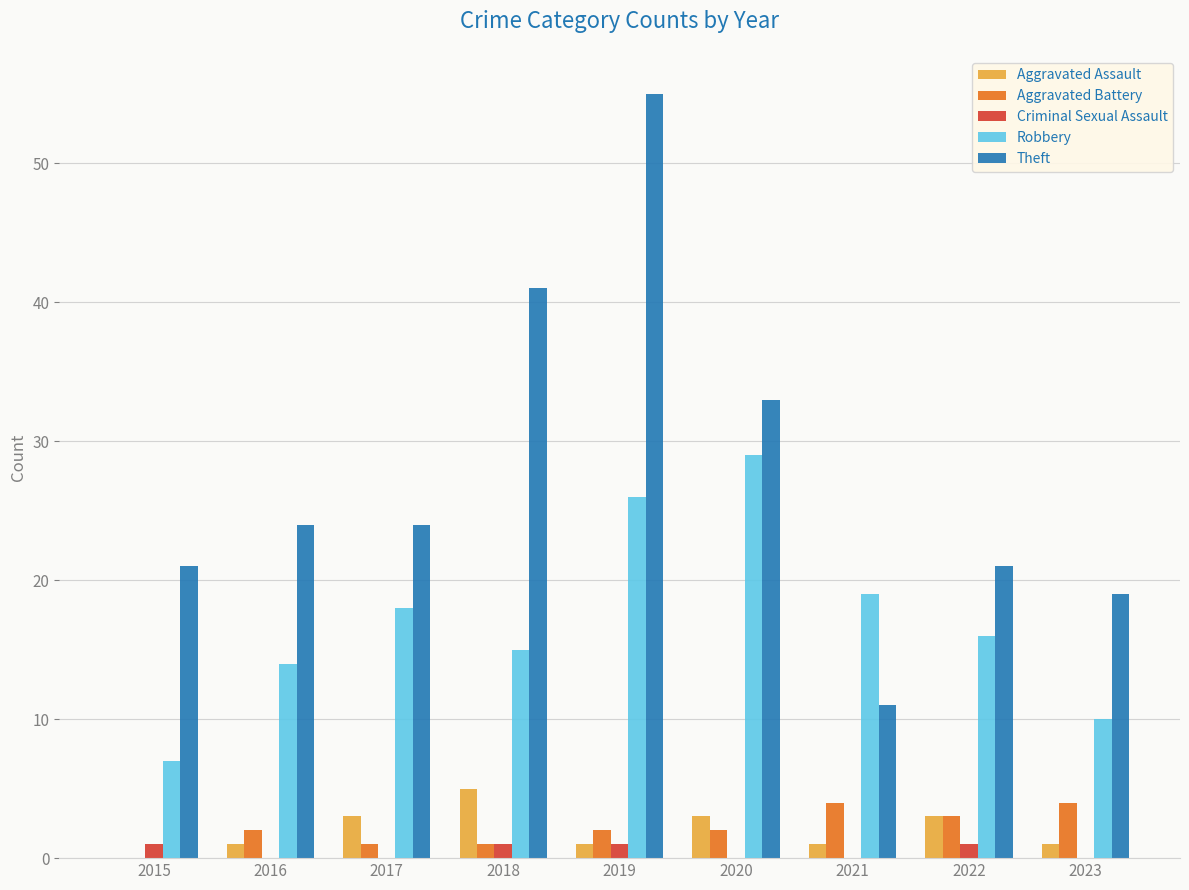

The value of Criminal Sexual Assault at 2020 is 0. True or false?

True